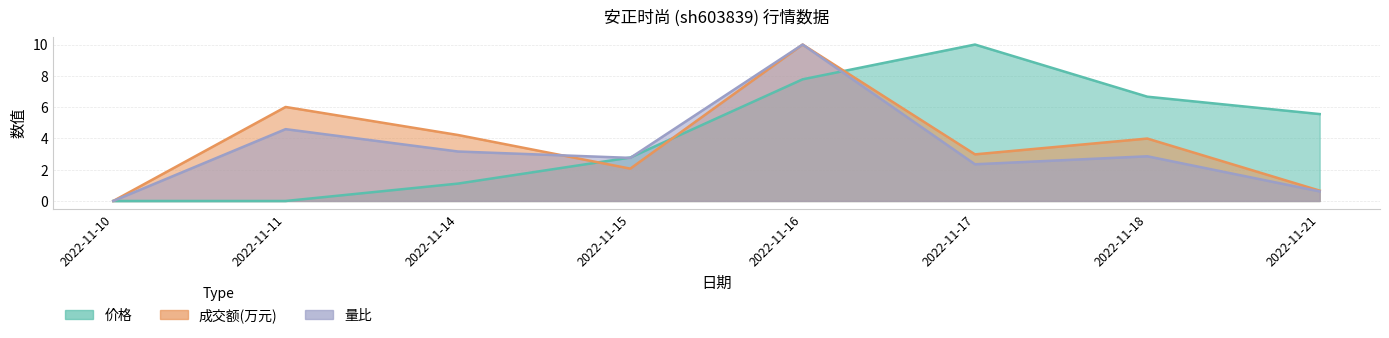

Where do 成交额(万元) and 量比 first cross each other?

2022-11-14 and 2022-11-15